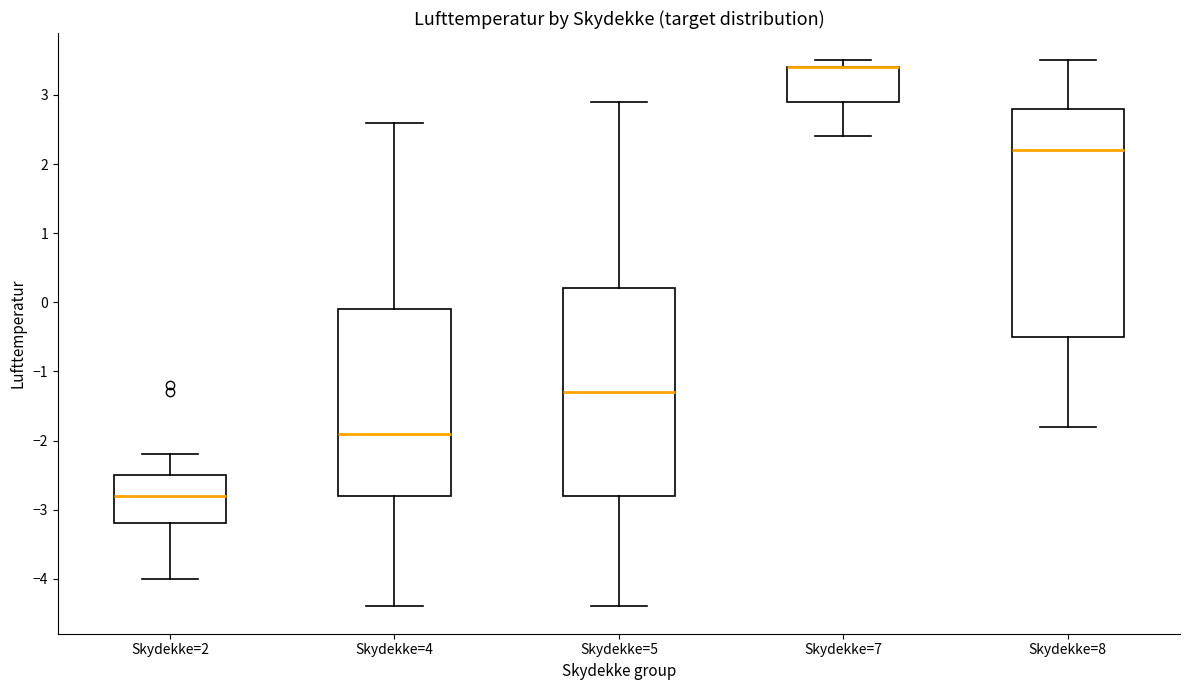

Reading left to right, transcribe this box plot: for each box, give where its median line is, the range the box spans, and where its two whiskers end, as read against the y-axis. The values are not printed on the chart, so give them approximately, as read against the axis.

Skydekke=2: median -2.8, box -3.2 to -2.5, whiskers -4.0 to -2.2
Skydekke=4: median -1.9, box -2.8 to -0.1, whiskers -4.4 to 2.6
Skydekke=5: median -1.3, box -2.8 to 0.2, whiskers -4.4 to 2.9
Skydekke=7: median 3.4 (drawn on the box's upper edge), box 2.9 to 3.4, whiskers 2.4 to 3.5
Skydekke=8: median 2.2, box -0.5 to 2.8, whiskers -1.8 to 3.5